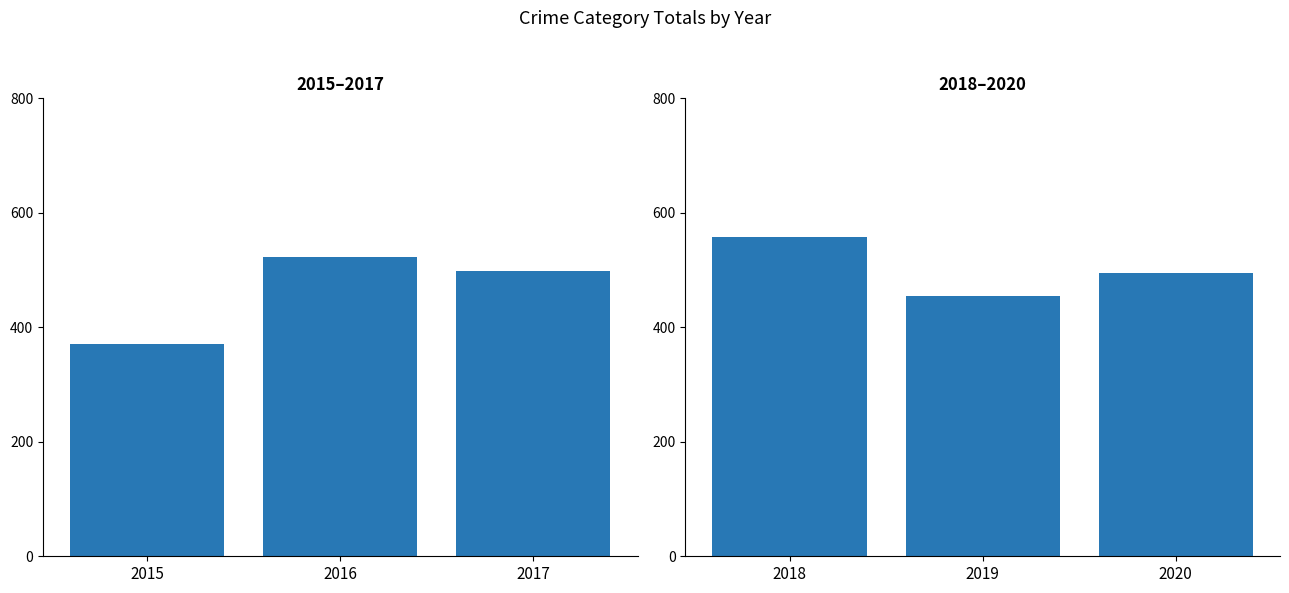

What is the spread (max minus min) of values at 2015?

188